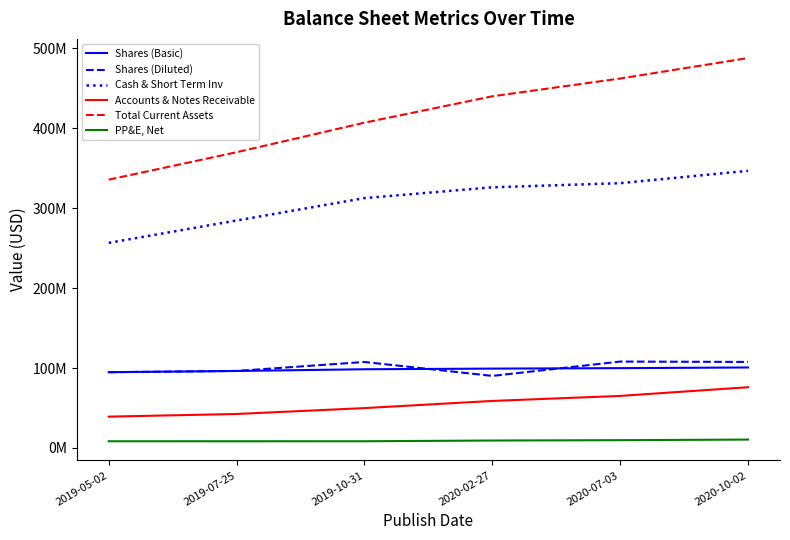

Does the chart have visible grid lines?

No